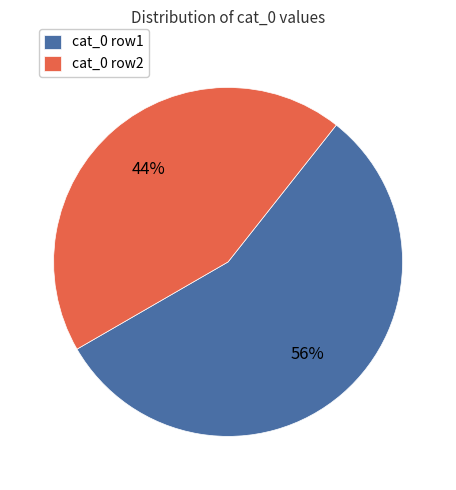

To the nearest percent, what is the difference between the largest and smallest slice percentages?

12%